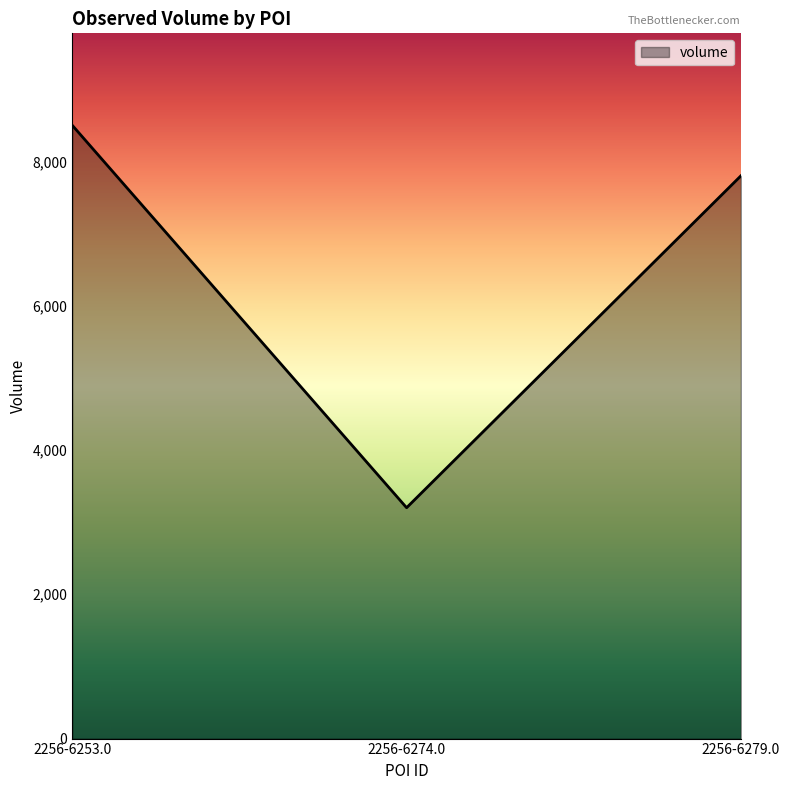

What is the difference between the values at 2256-6274.0 and 2256-6279.0?

4600